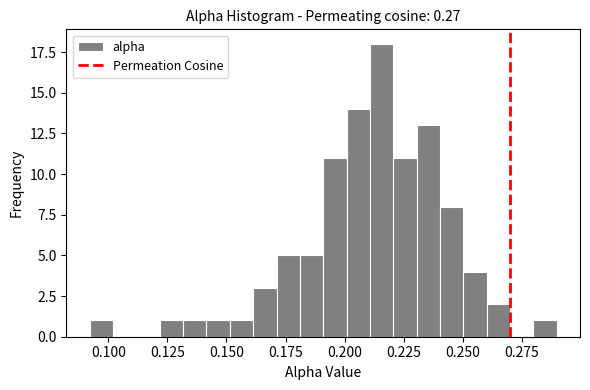

Read against the x-axis, roughly where is the centre of the tallest bar?

0.215